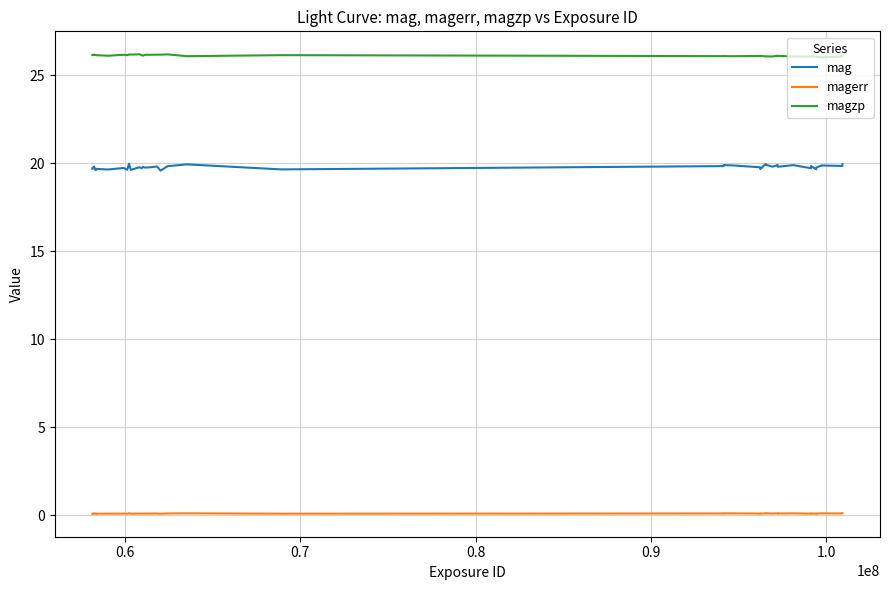

True or false: magerr and mag cross at least once.

False